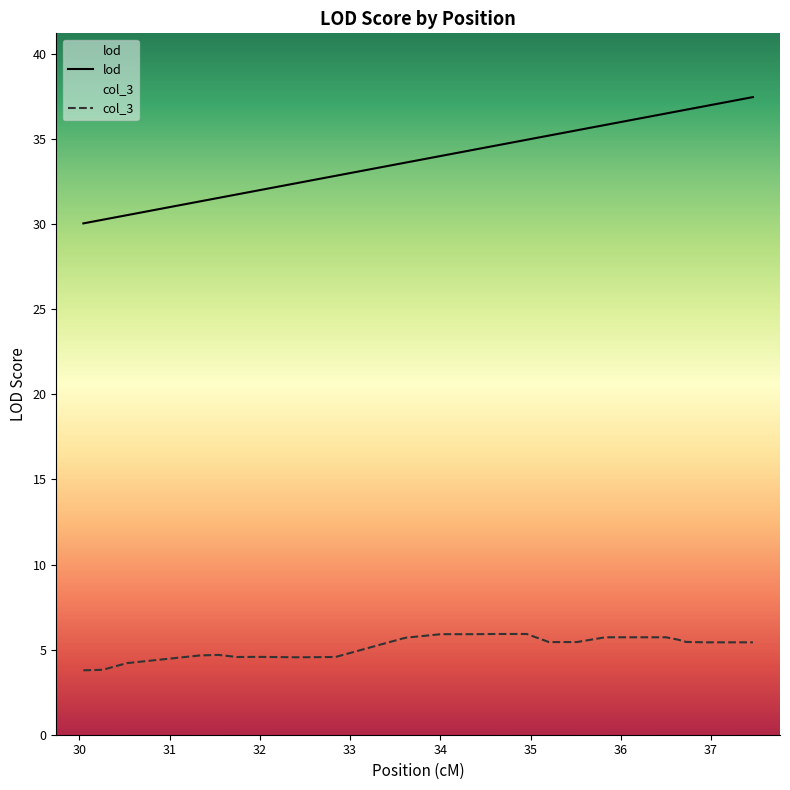

True or false: lod and col_3 cross at least once.

False